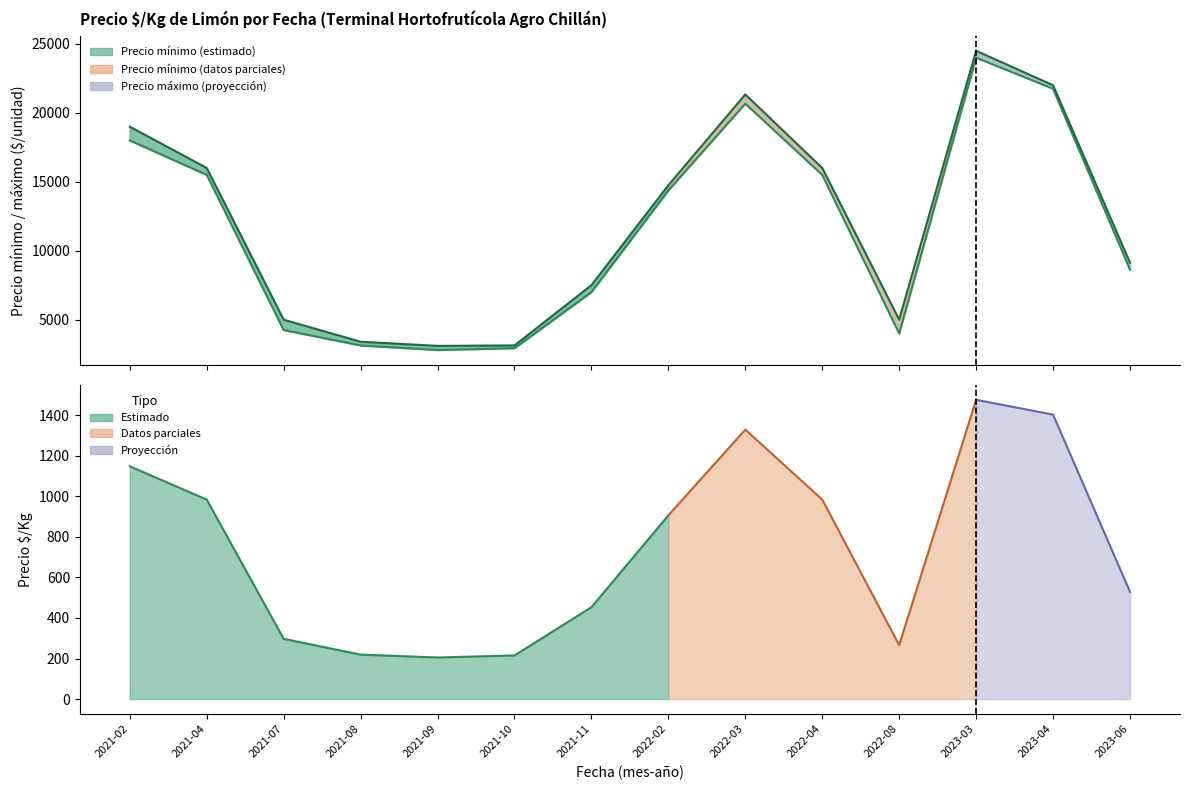

Is the value of Precio máximo at 2022-08 greater than the value of Precio mínimo at 2021-04?

No